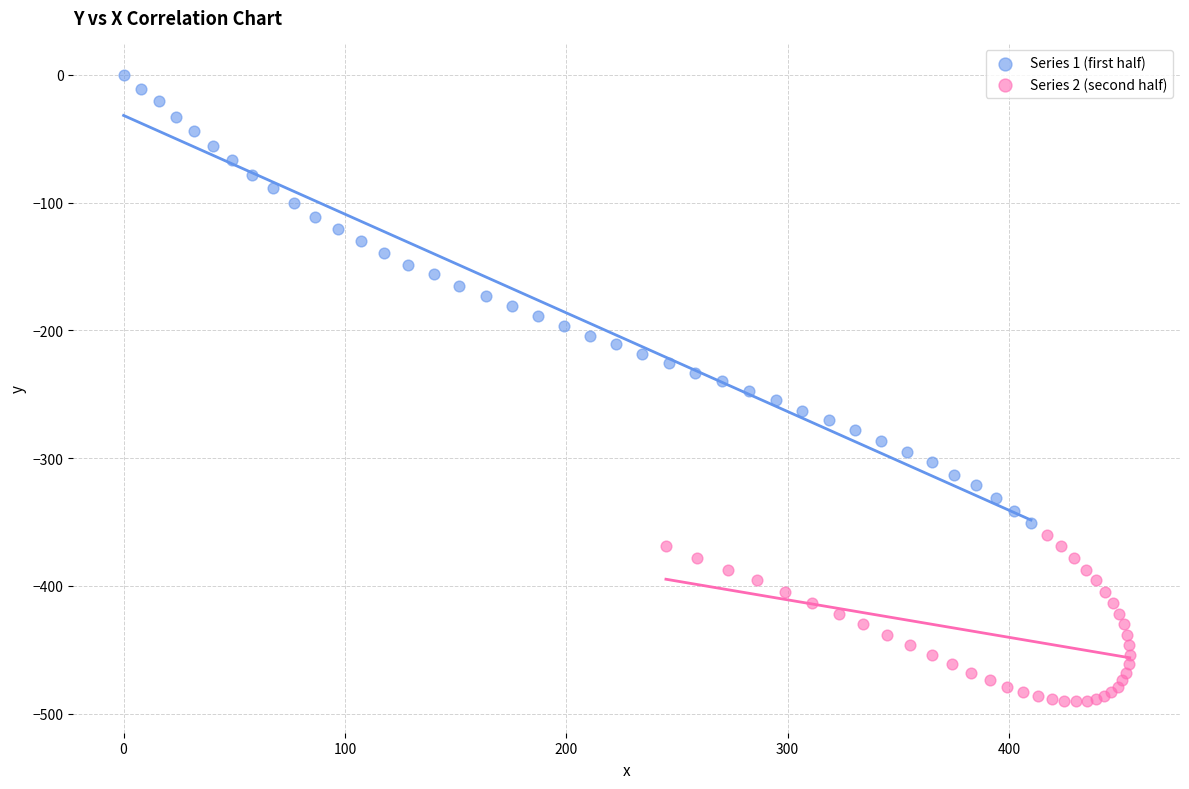

Which series contains the highest Y value?

Series 1 (first half)